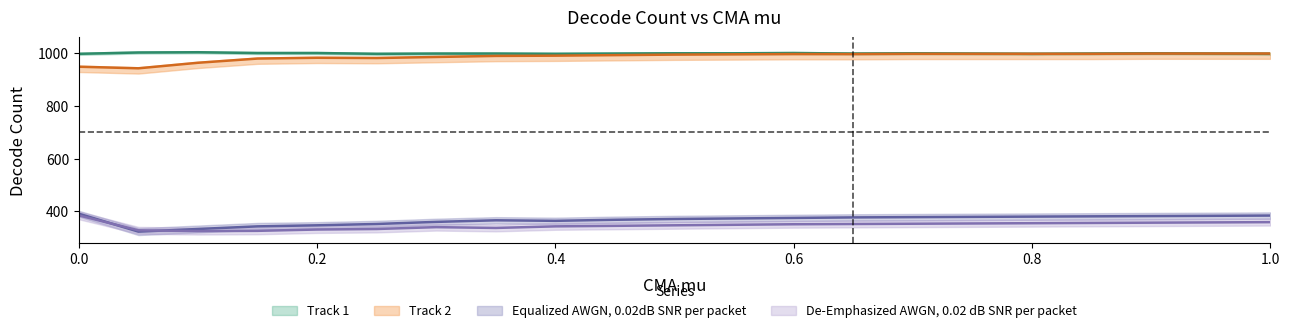

What is the label of the 20th point from the right?

0.05